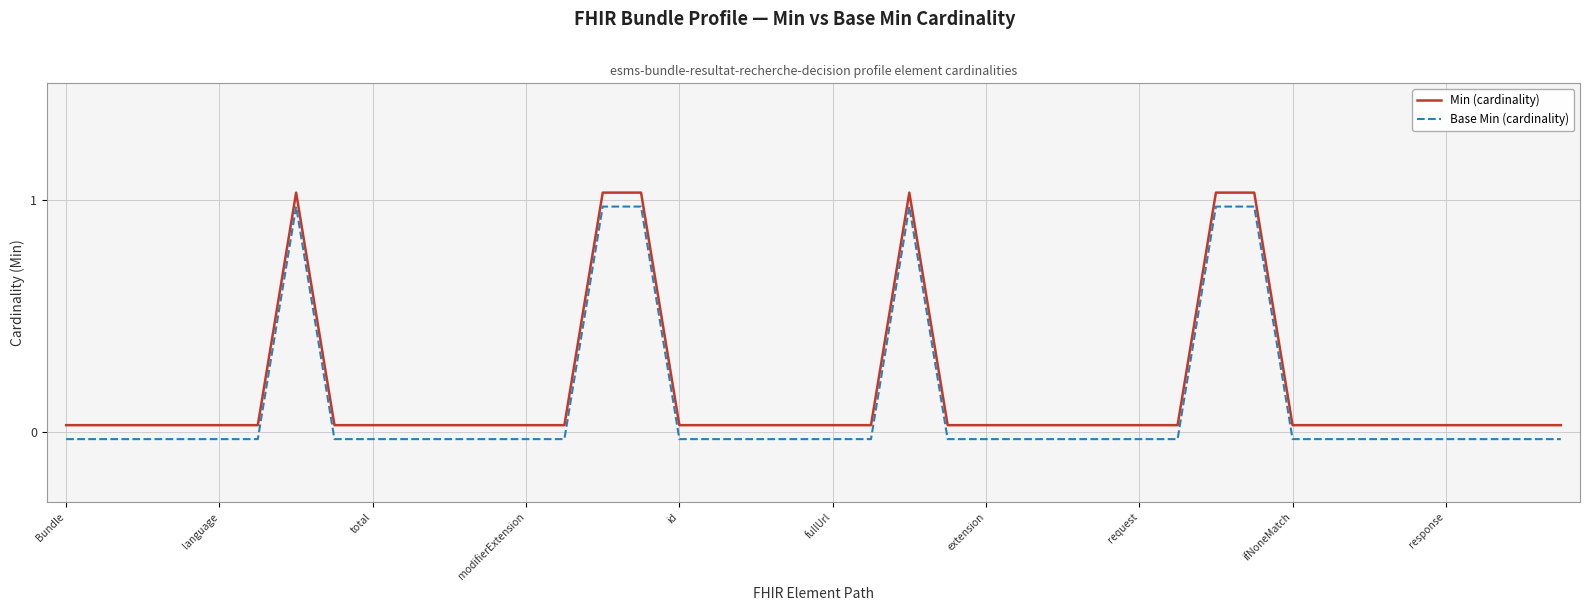

What is the label of the 10th point from the left?

response